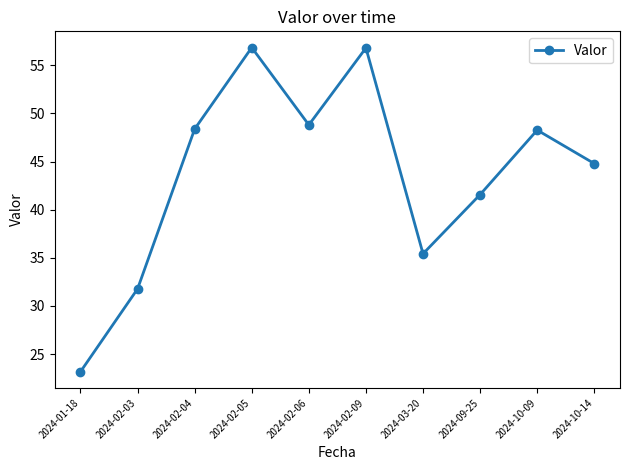

True or false: the data shows 19.3 at 2024-02-09.

False